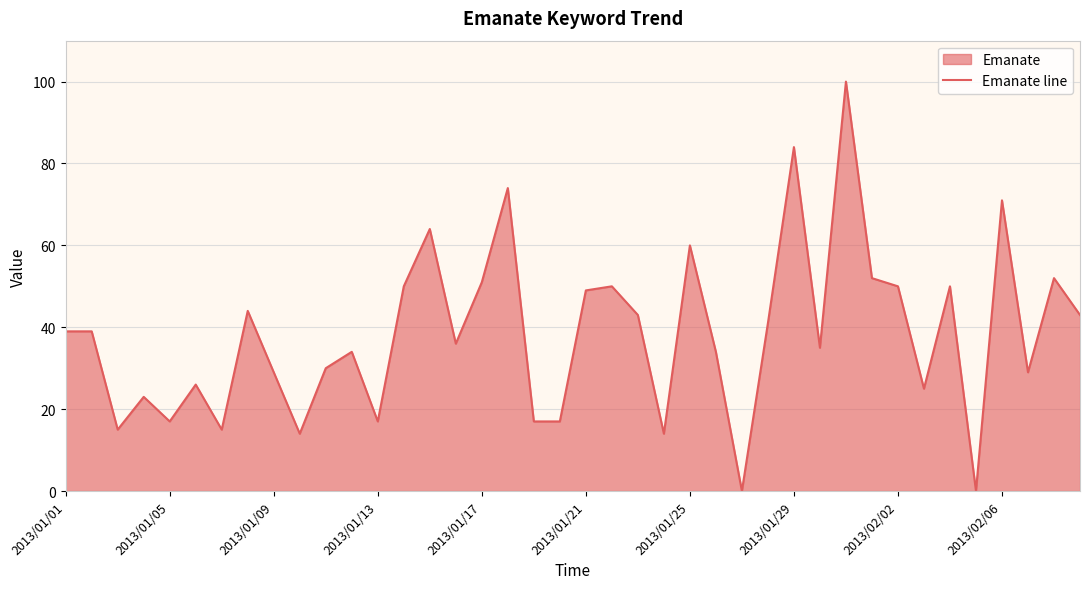

What is the difference between the maximum and minimum values?

100